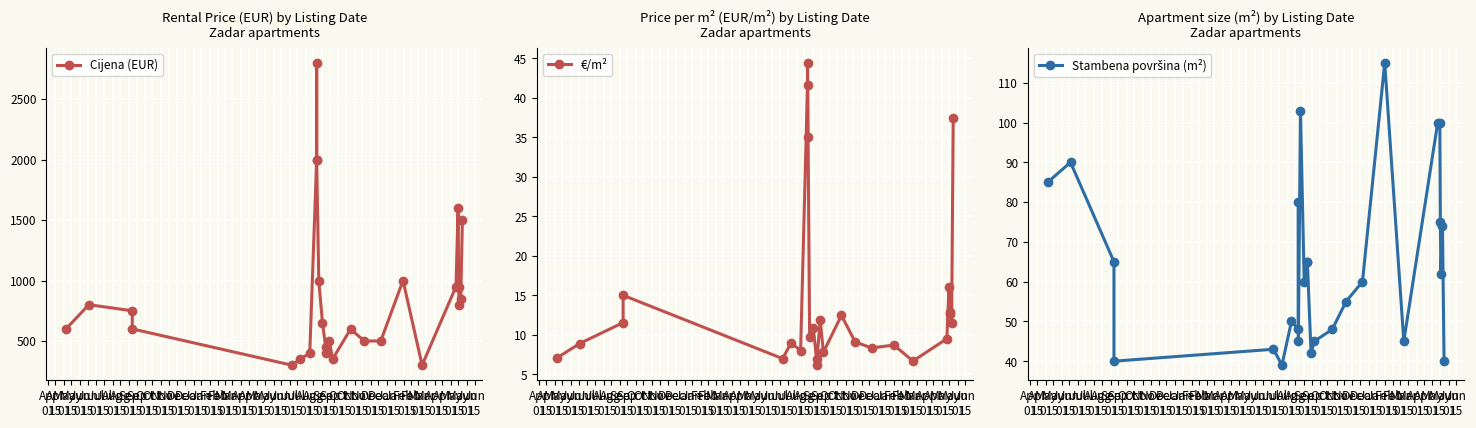

At which label does €/m² reach its minimum?

Oct
15